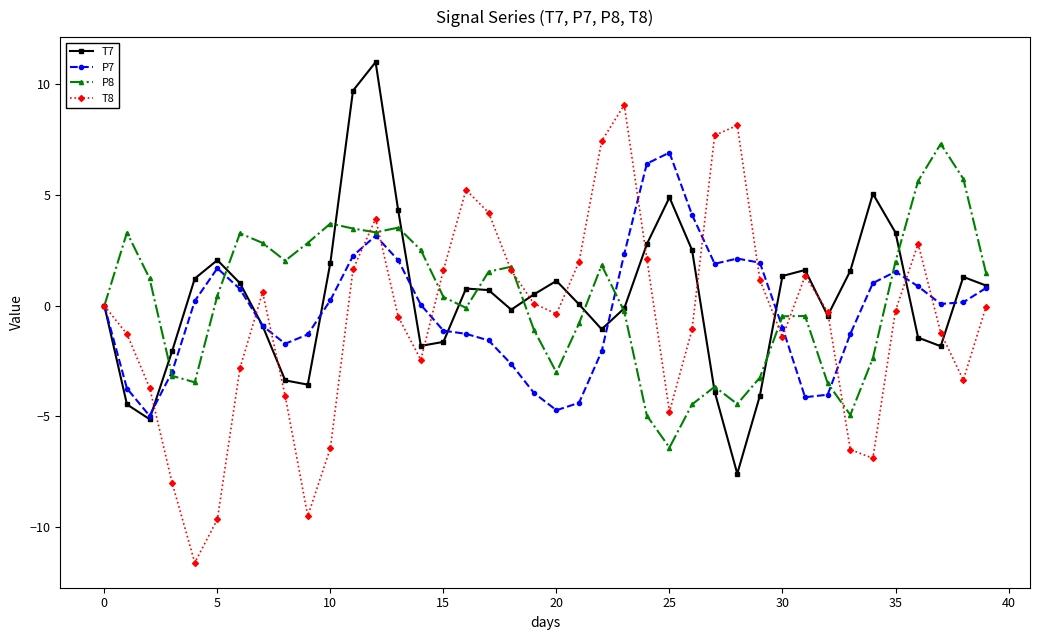

Does the chart have visible grid lines?

No